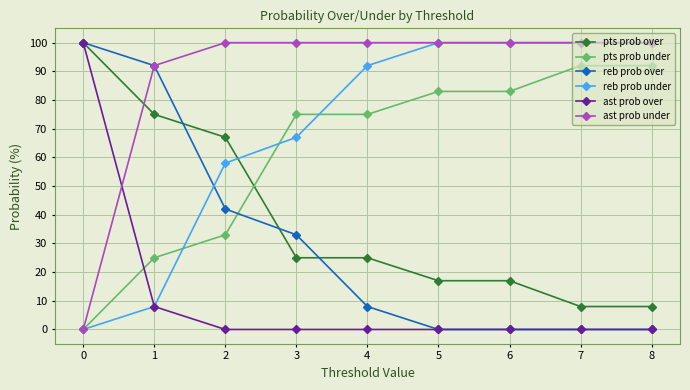

Which series has the largest total across all categories?

ast prob under